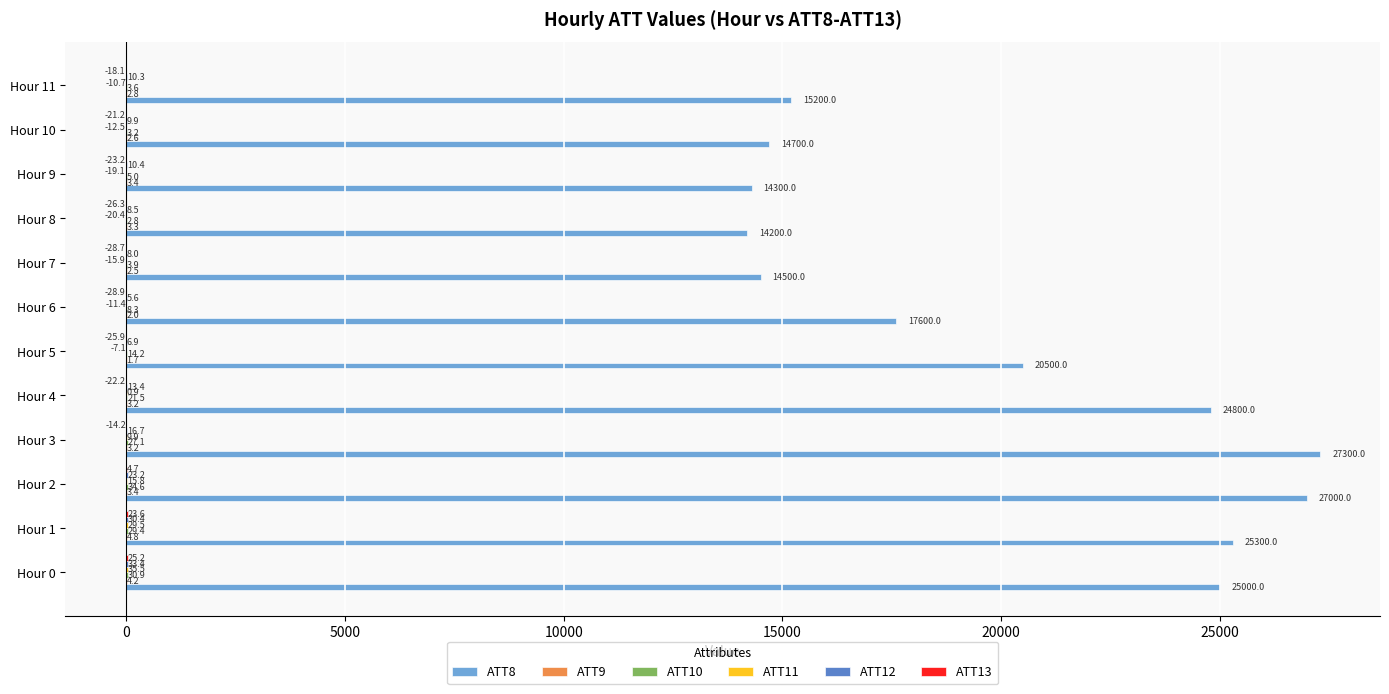

Is it true that ATT8 equals 46324.1 at Hour 2?

False